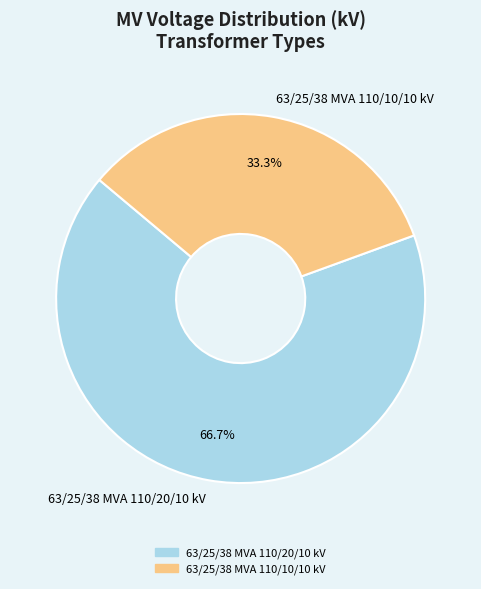

True or false: 63/25/38 MVA 110/20/10 kV accounts for 67% of the total.

True